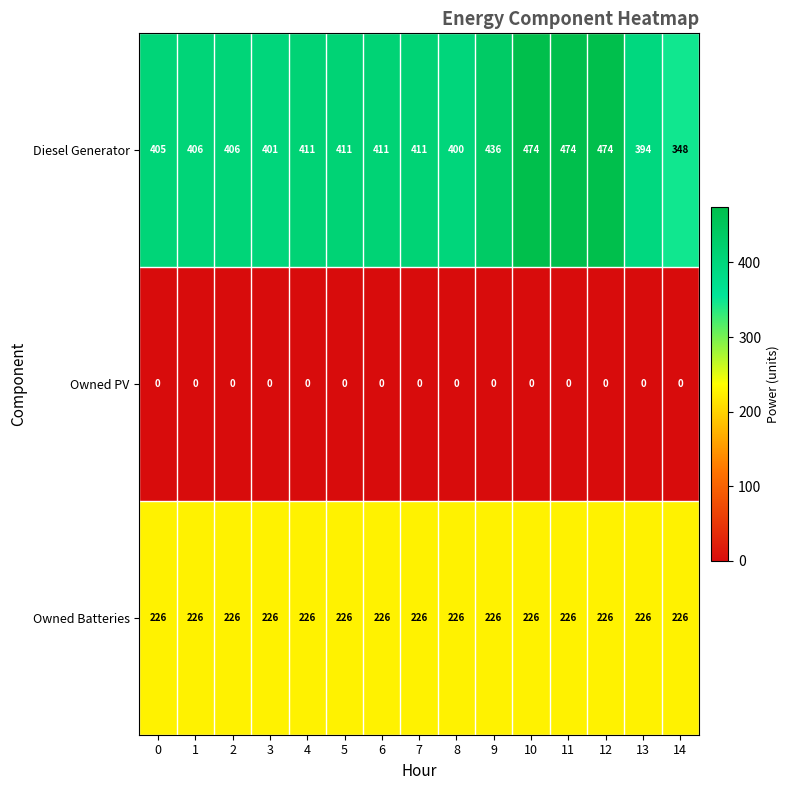

True or false: Owned PV has a value of 0 at 3.

True